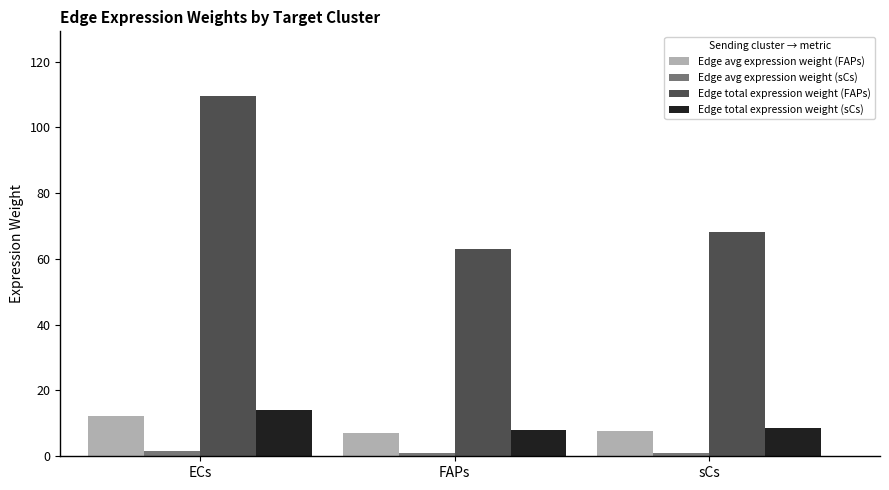

How many values in the Edge total expression weight (FAPs) series are below 68?

1